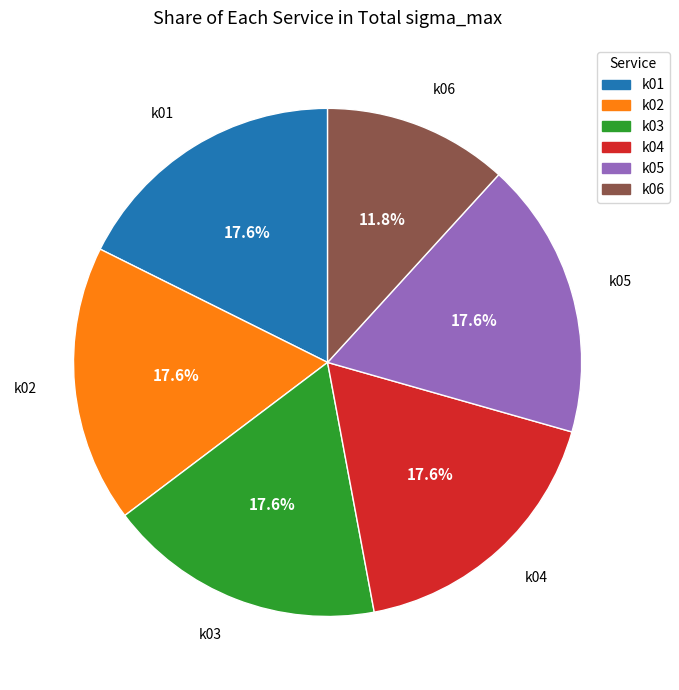

What portion of the pie excludes k06?

88.2%